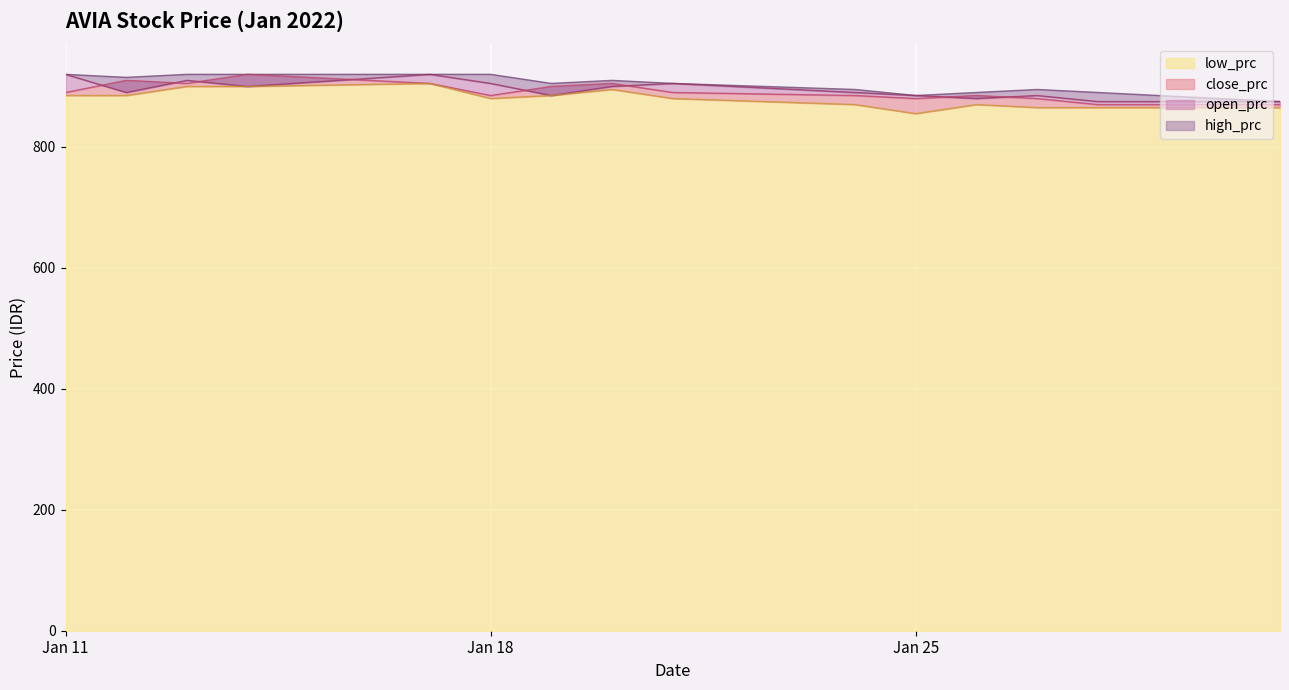

Which series has the largest range (max minus min)?

low_prc